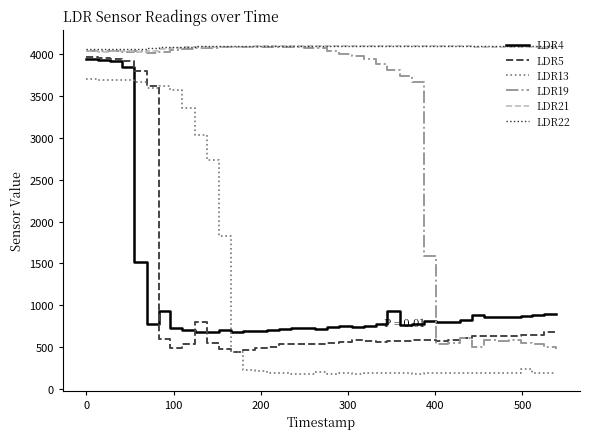

What are all the series names shown in the legend?

LDR4, LDR5, LDR13, LDR19, LDR21, LDR22